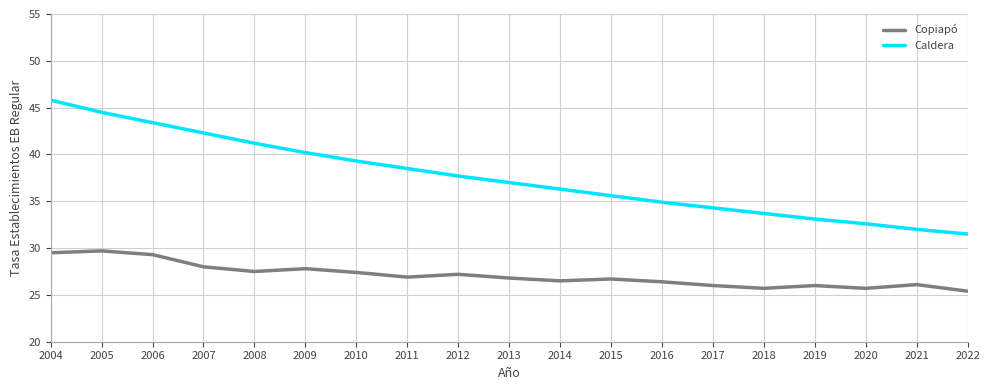

At which label does Caldera reach its peak?

2004